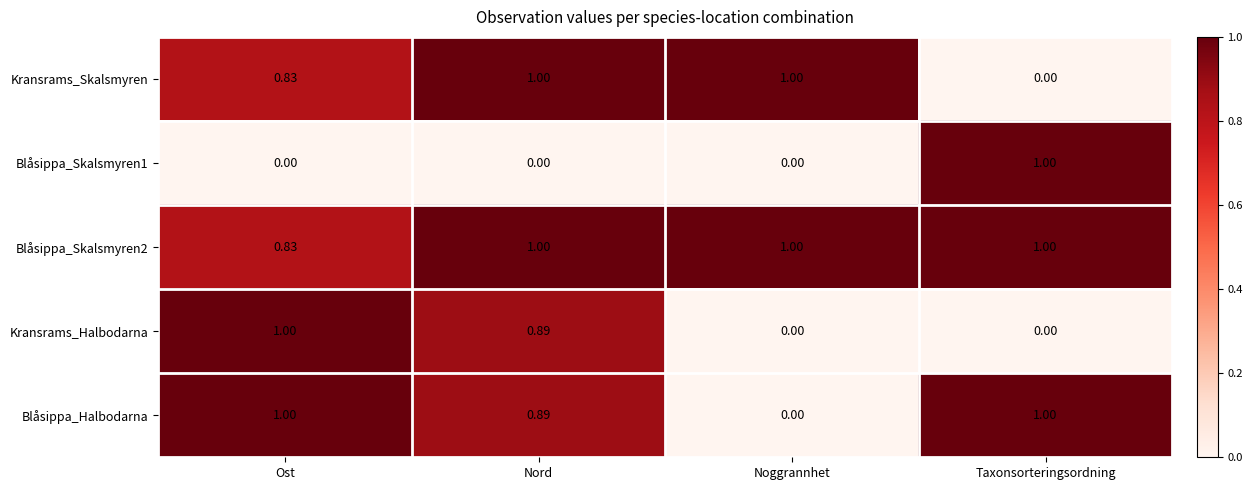

What is the difference between the highest and lowest values at Nord?

1.0